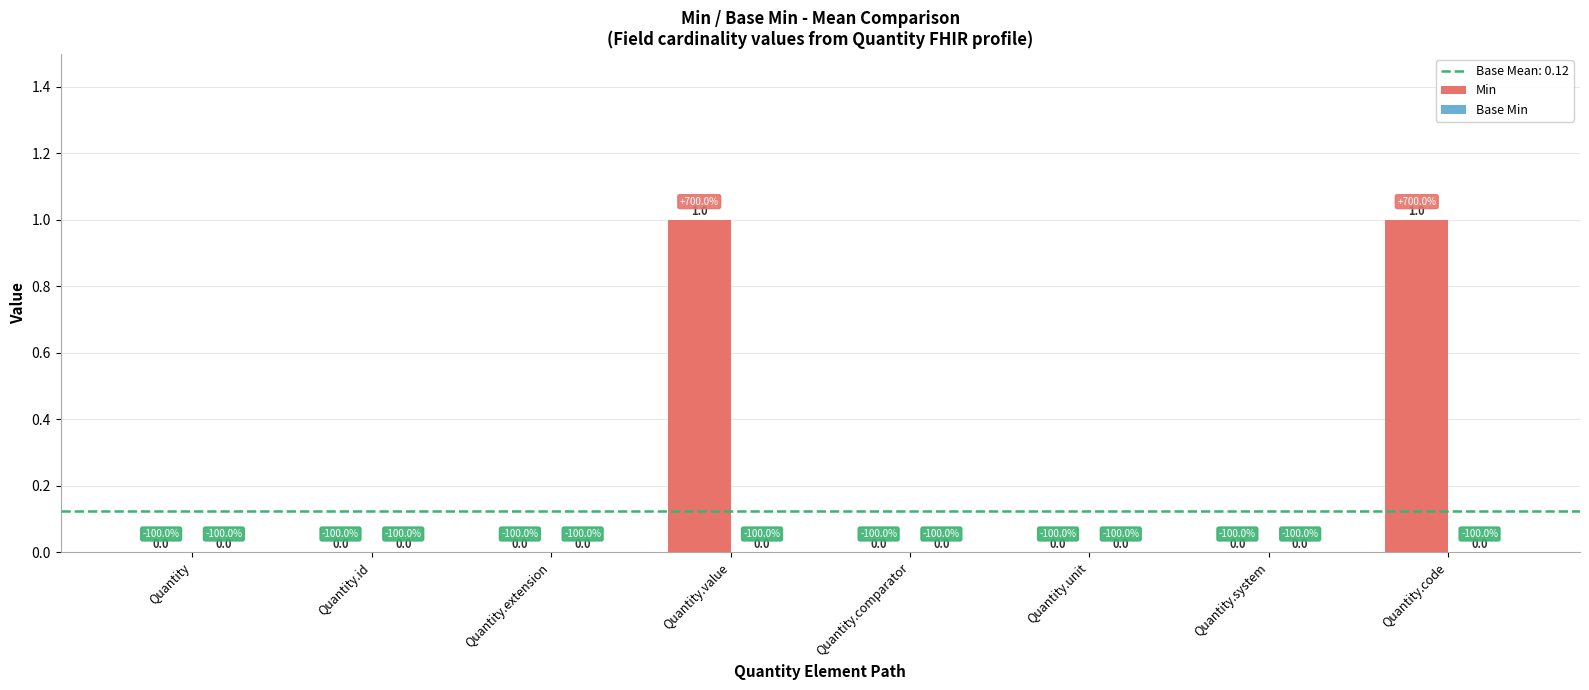

How many values are between 0 and 1?

8